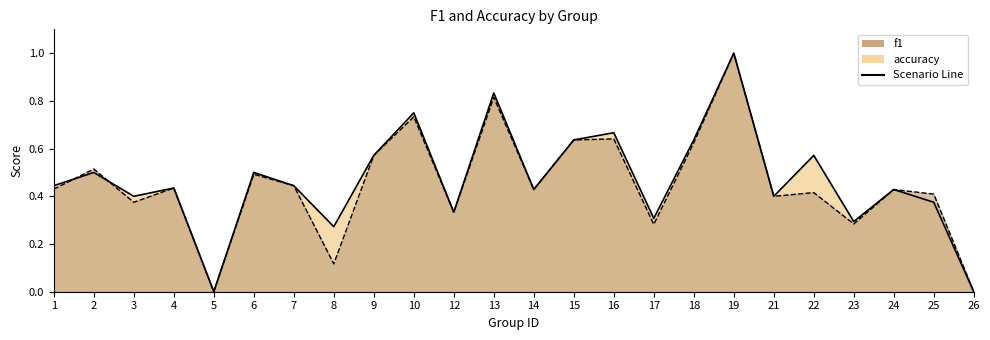

At which category is the sum across all series the highest?

19